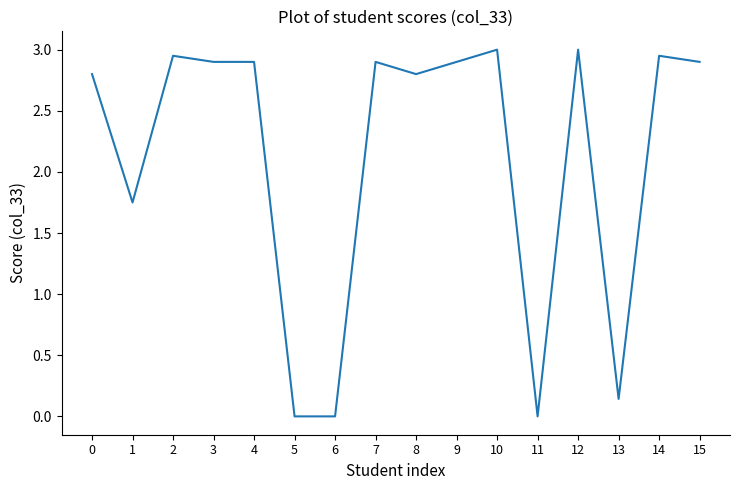

How many lines are shown in the chart?

1